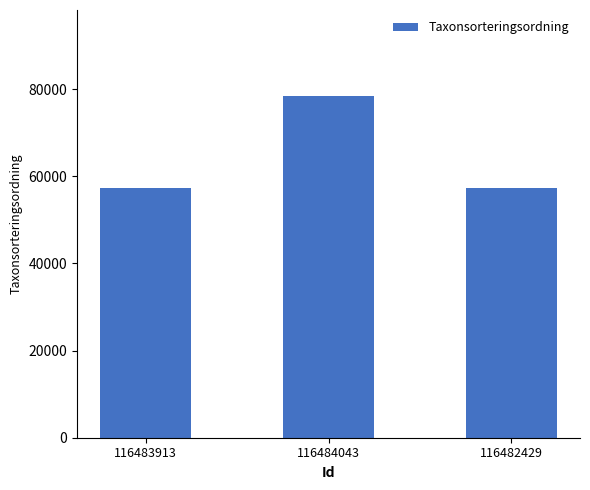

Between 116484043 and 116483913, which is larger?

116484043